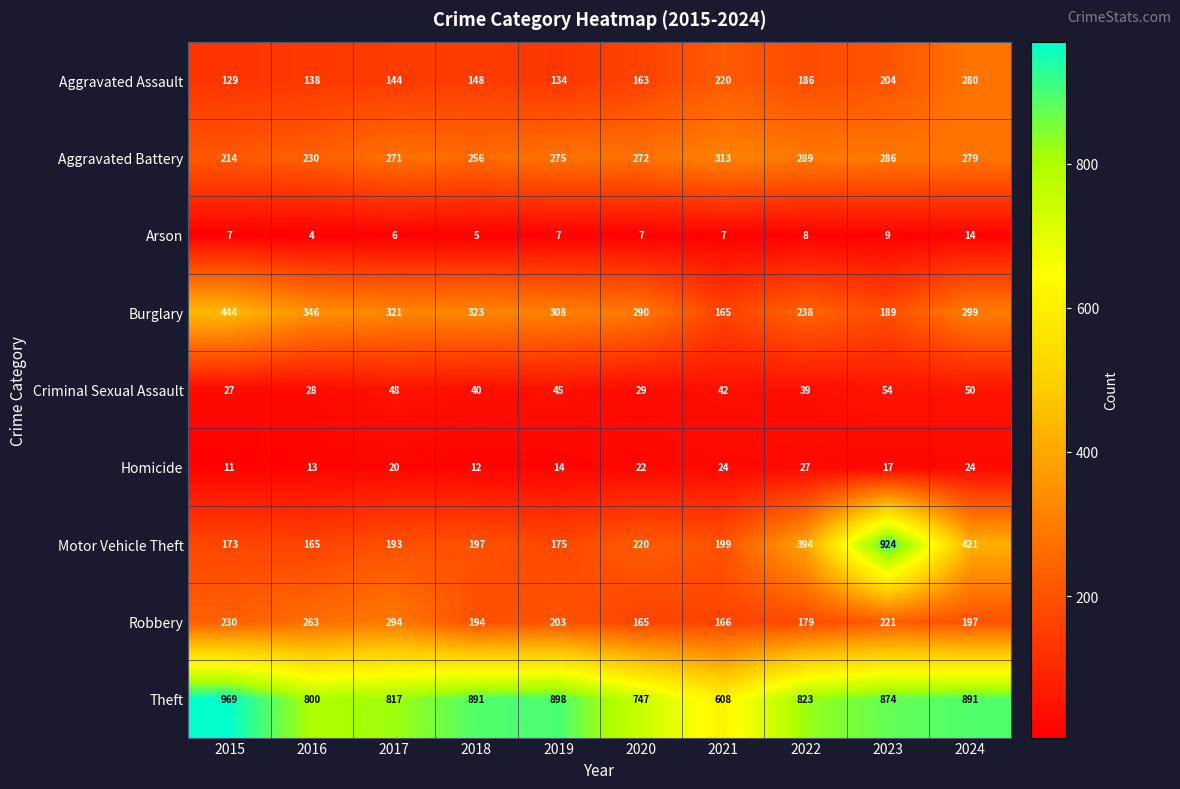

What is the total value across all series at 2023?

2778